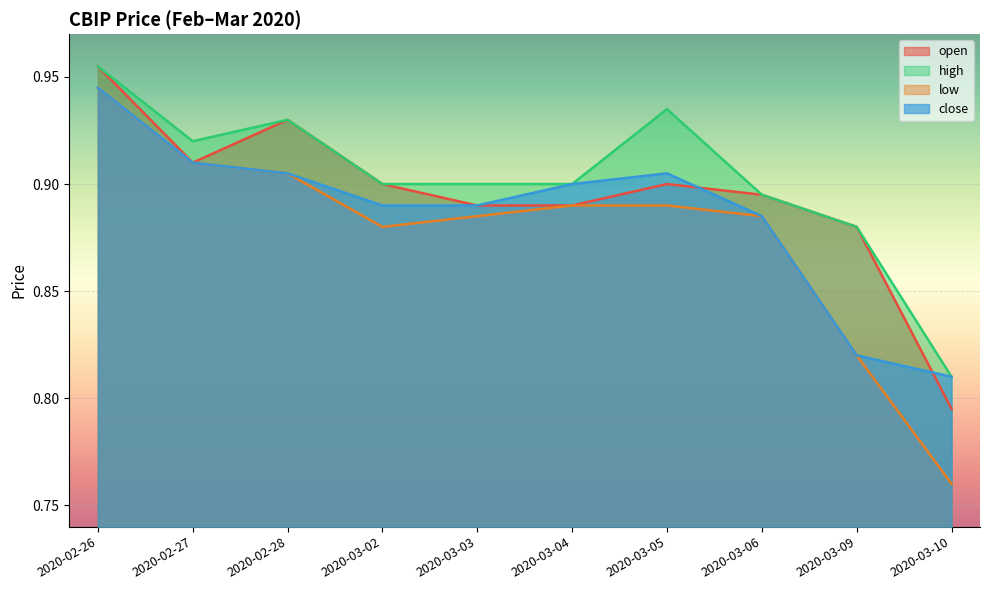

How many lines are shown in the chart?

4